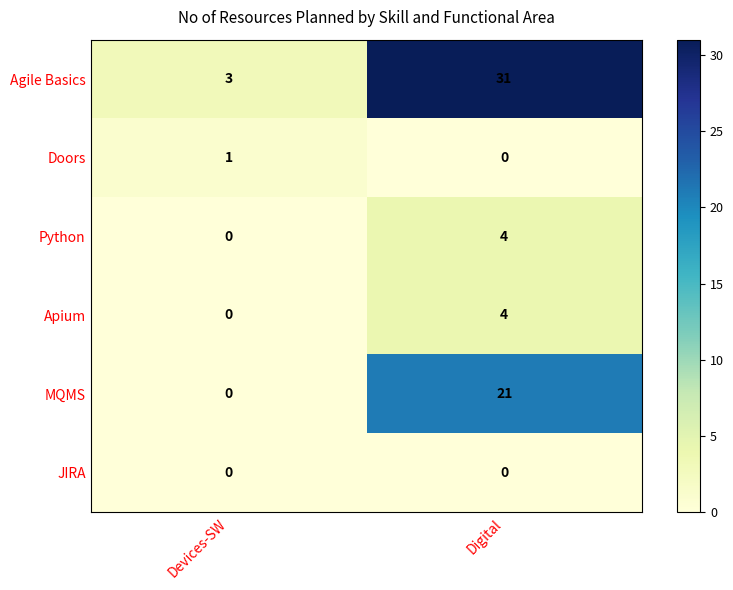

What is the average value of the Agile Basics series?

17